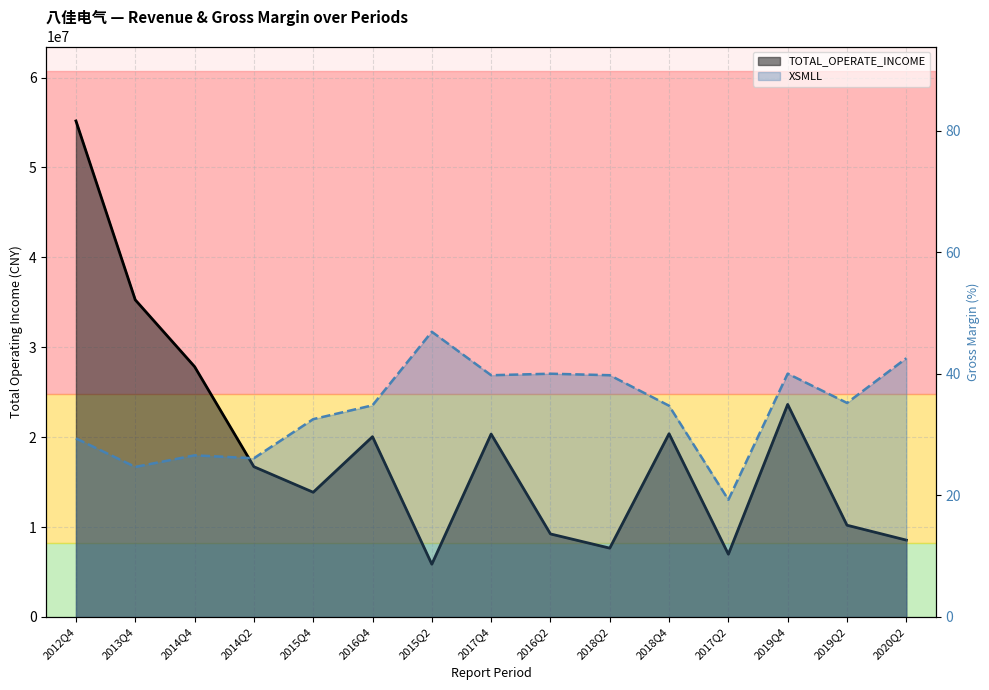

At which category does TOTAL_OPERATE_INCOME reach its first local valley?

2015Q4